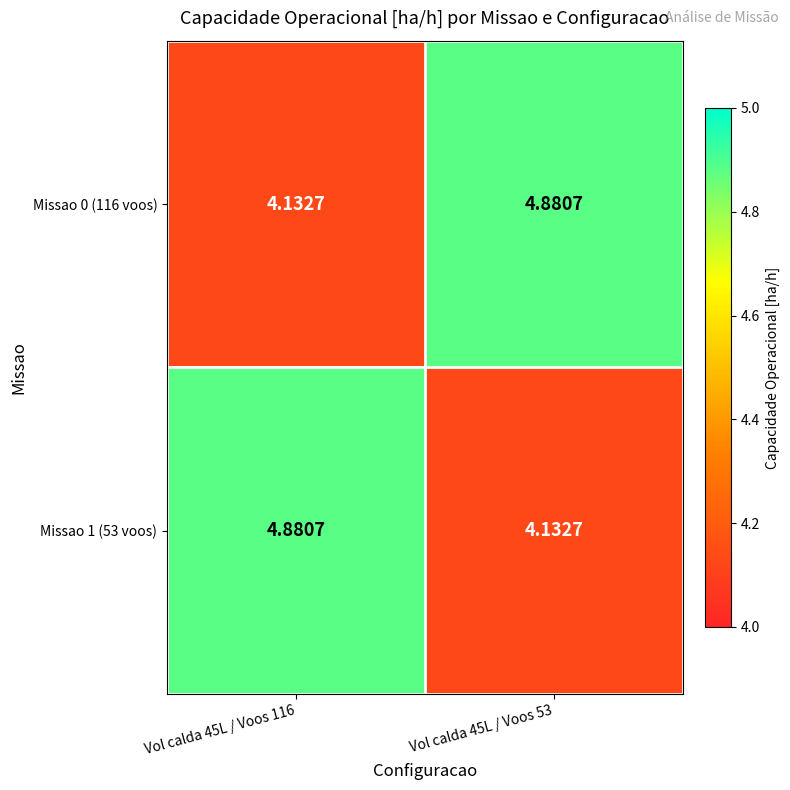

Is the value of Missao 0 (116 voos) at Vol calda 45L / Voos 116 greater than the value of Missao 1 (53 voos) at Vol calda 45L / Voos 116?

No